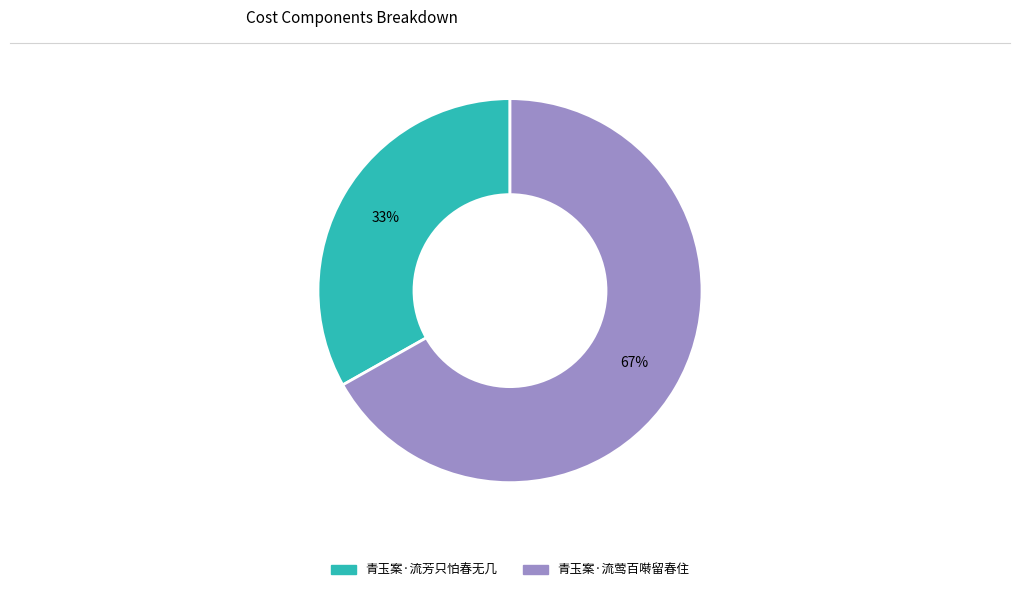

The 青玉案·流莺百啭留春住 slice represents 67% of the pie. True or false?

True